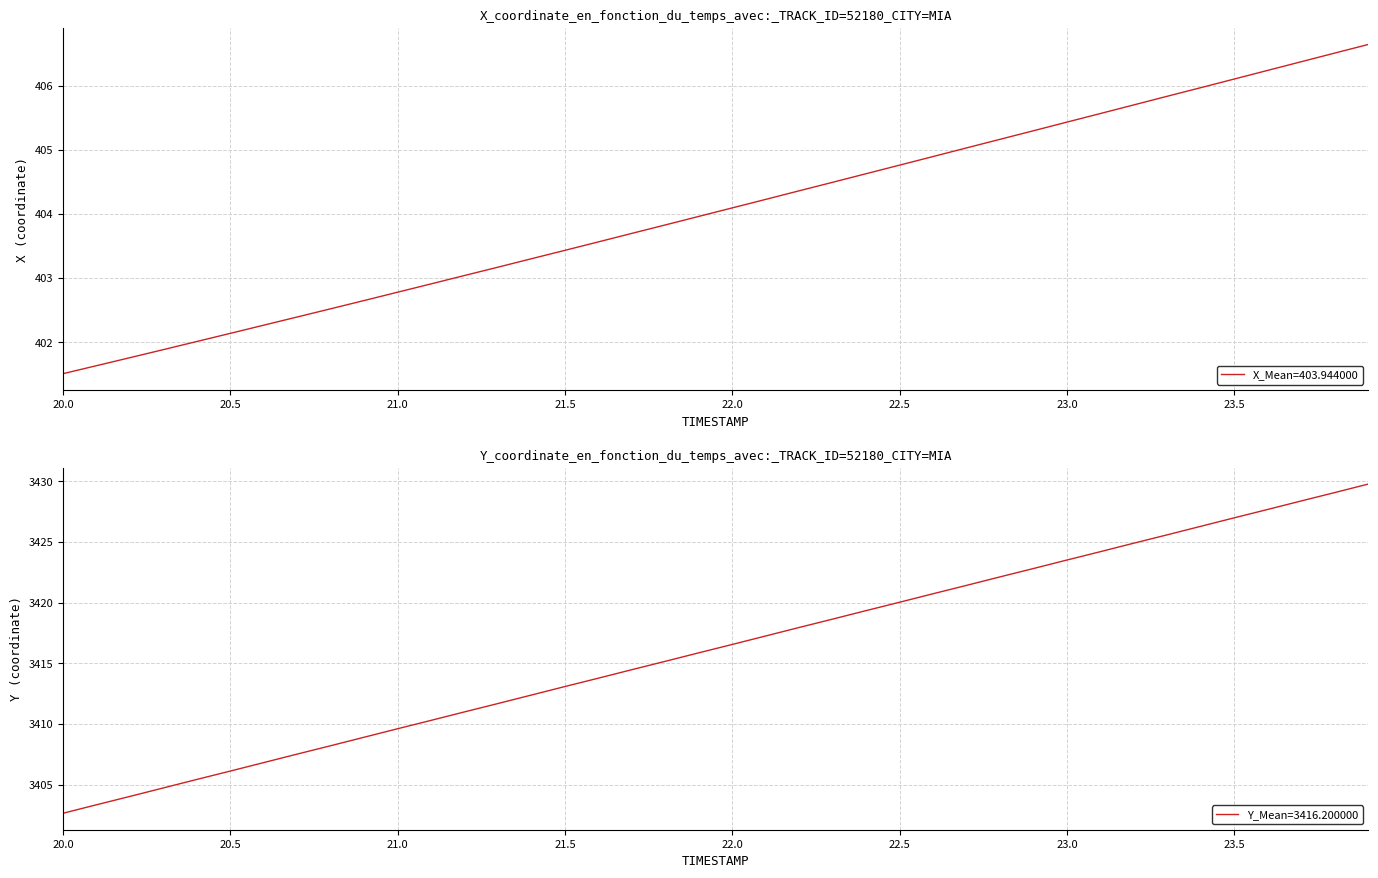

What is the minimum value for X_Mean=403.944000?

401.5